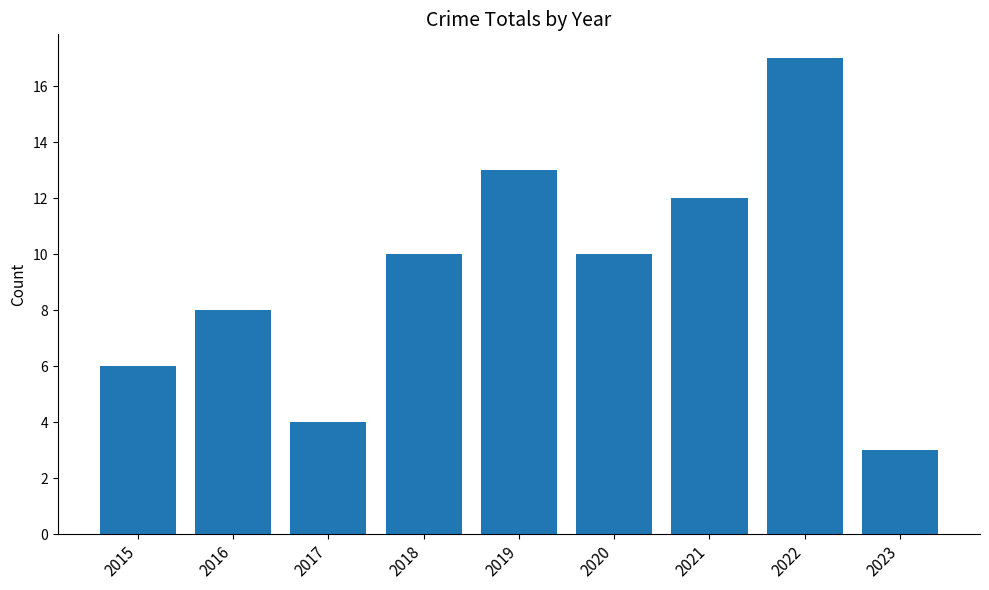

What is the smallest value displayed?

3